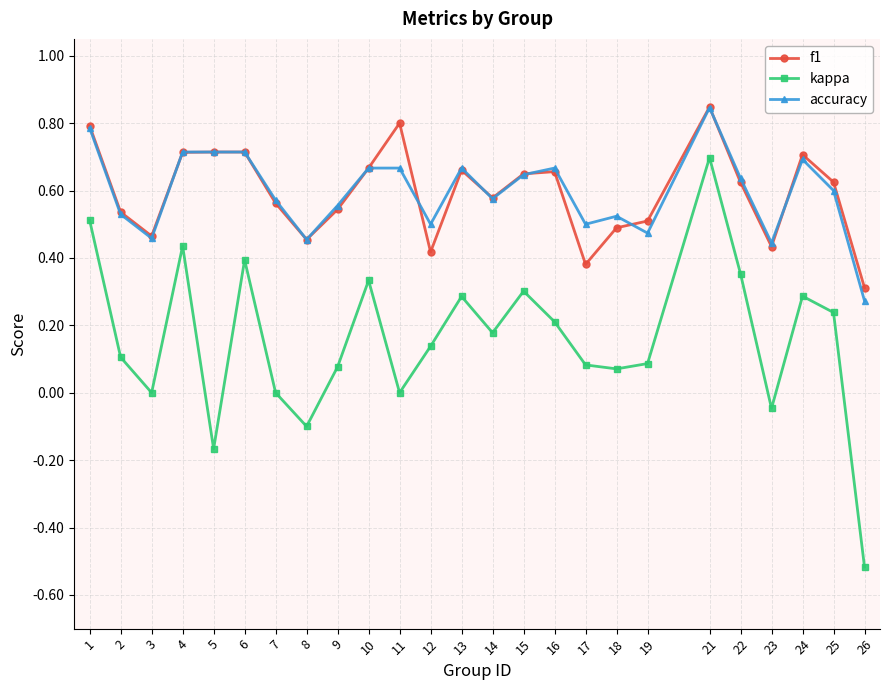

At how many categories does at least one series exceed 0?

25